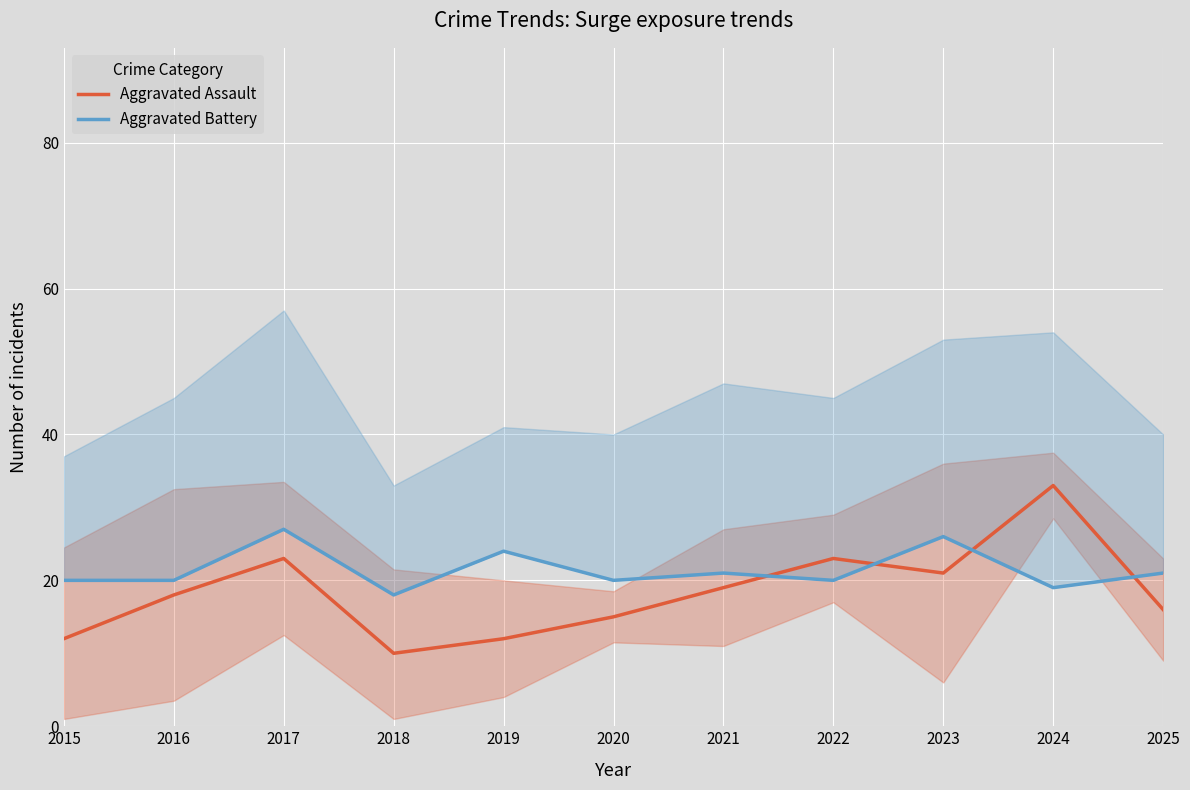

Count the number of data series in this chart.

2